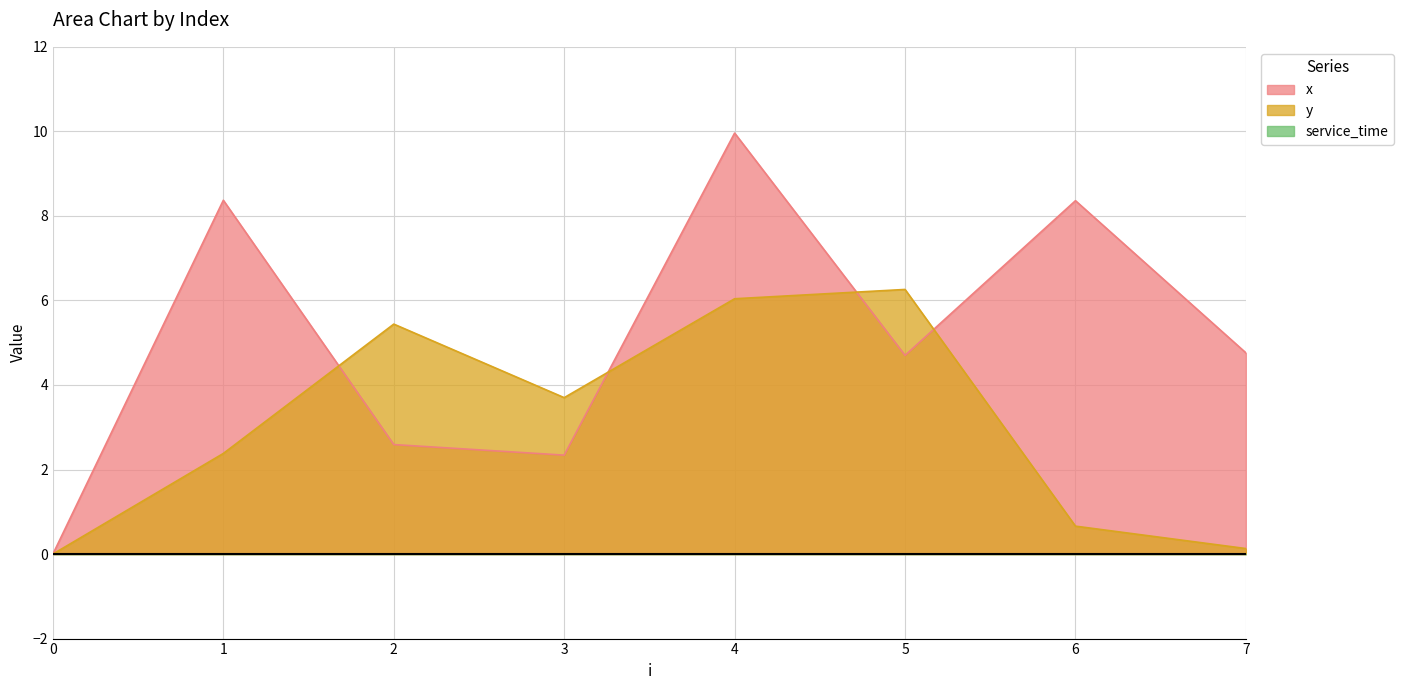

Where is x nearest to the value 4?

5